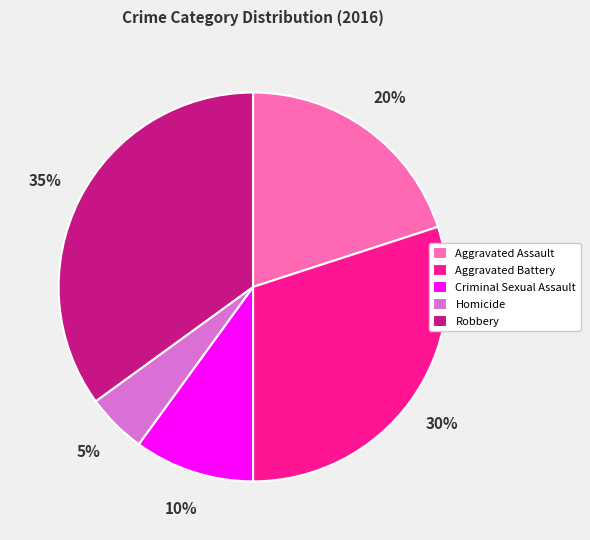

Approximately how many times larger is the value at Aggravated Assault compared to Criminal Sexual Assault?

2.0